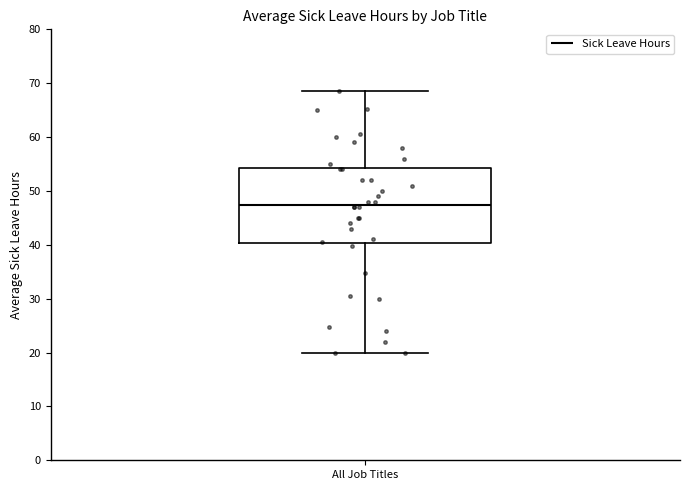

Read this box plot against the y-axis: the position of the median line, the range covered by the box, and the ends of both whiskers. The values are not printed on the chart, so give them approximately, as read against the axis.

median 47, box 40 to 54, whiskers 20 to 69